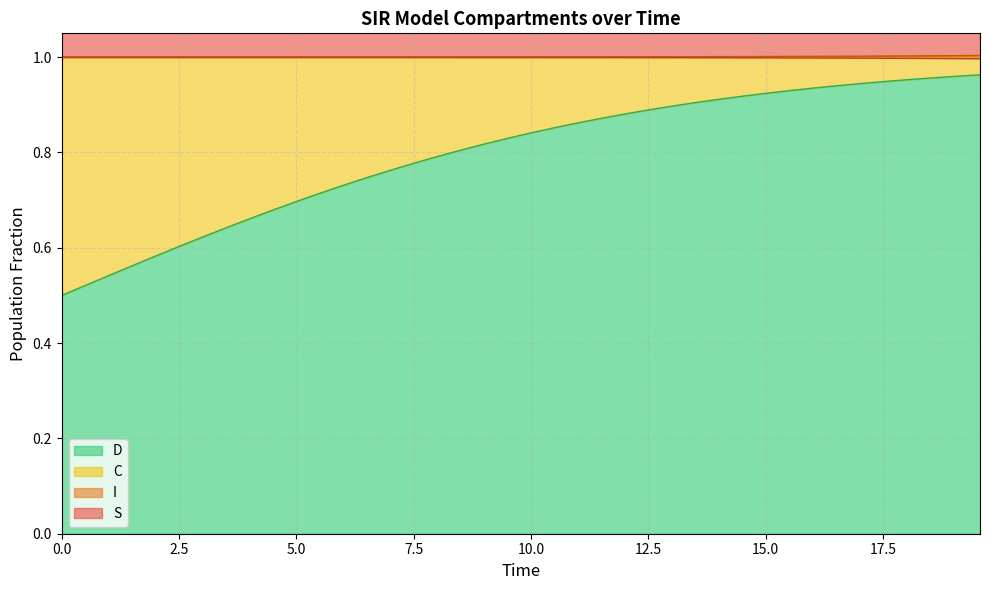

True or false: S and C intersect in this chart.

False